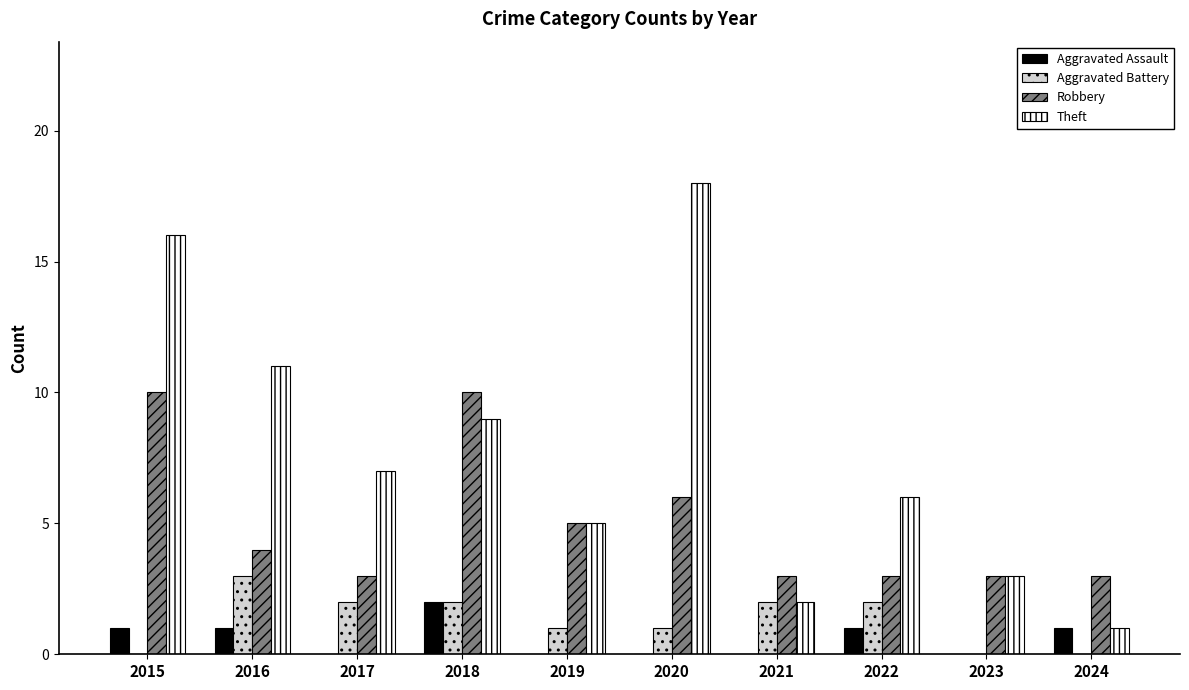

How many groups of bars are there?

10